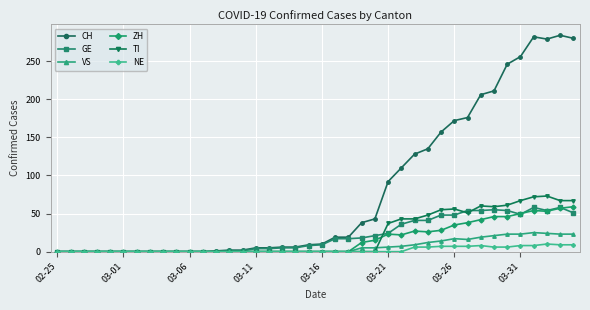

True or false: CH has more than 0 points higher than both neighbors.

True